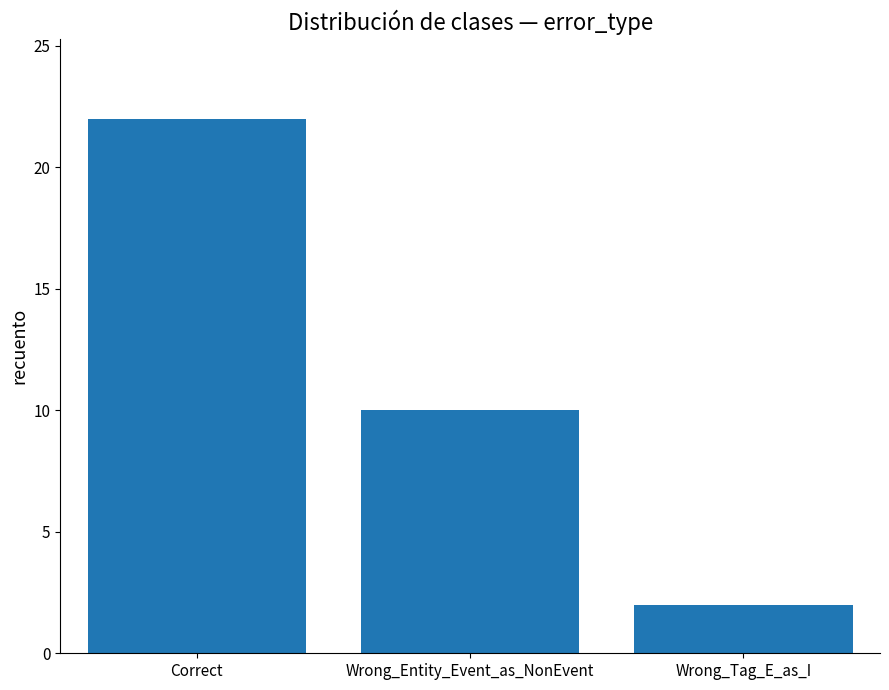

What is the approximate value at Wrong_Entity_Event_as_NonEvent?

10